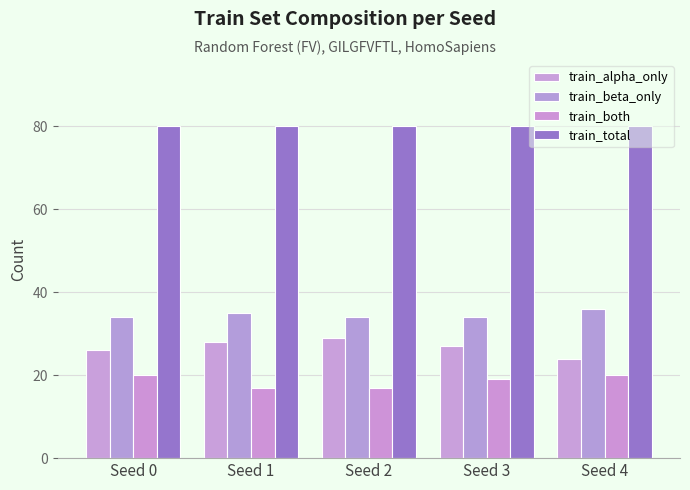

How many series are shown in this chart?

4